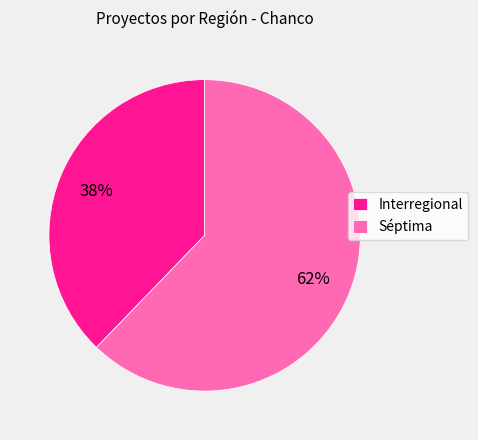

What is the ratio of the value at Séptima to the value at Interregional?

1.6